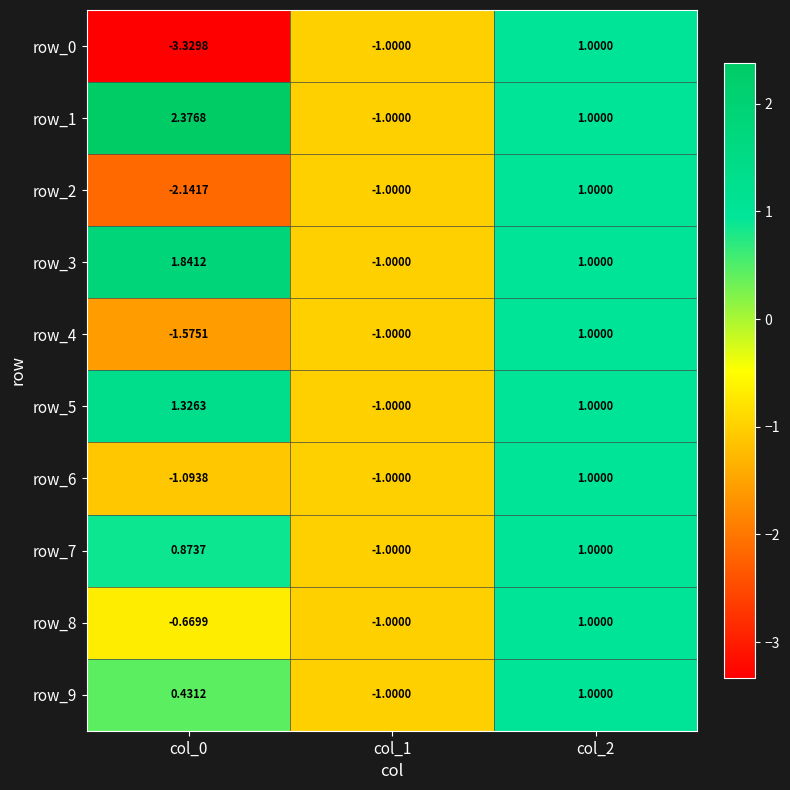

Which series has the largest range (max minus min)?

row_0